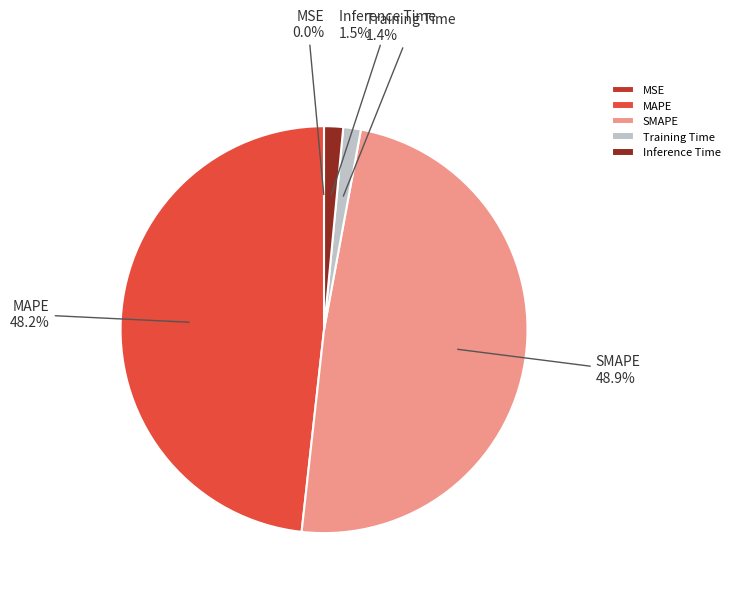

Is there a majority slice in this chart?

No